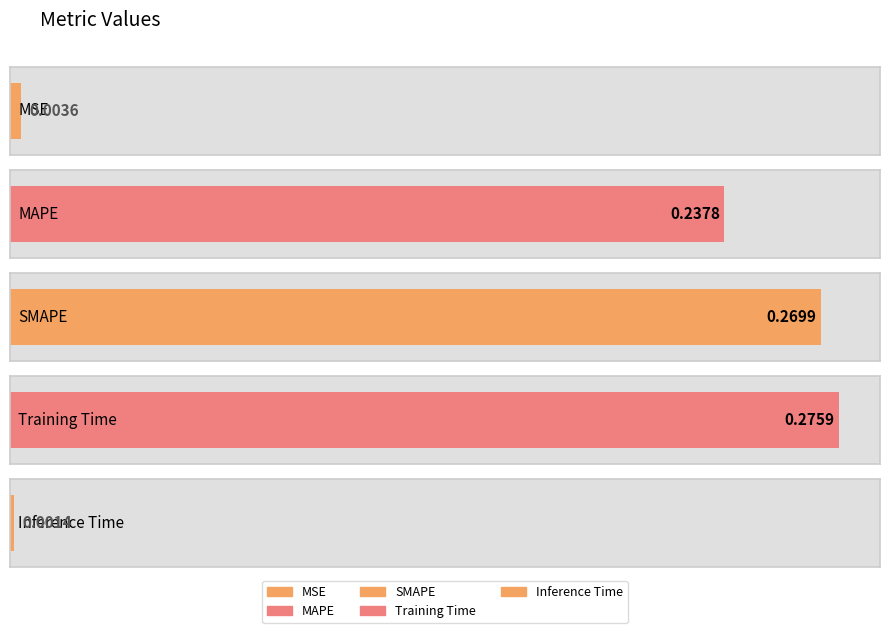

Reading left to right, transcribe all the data shown in this chart.

0.0	0.2	0.3	0.3	0.0